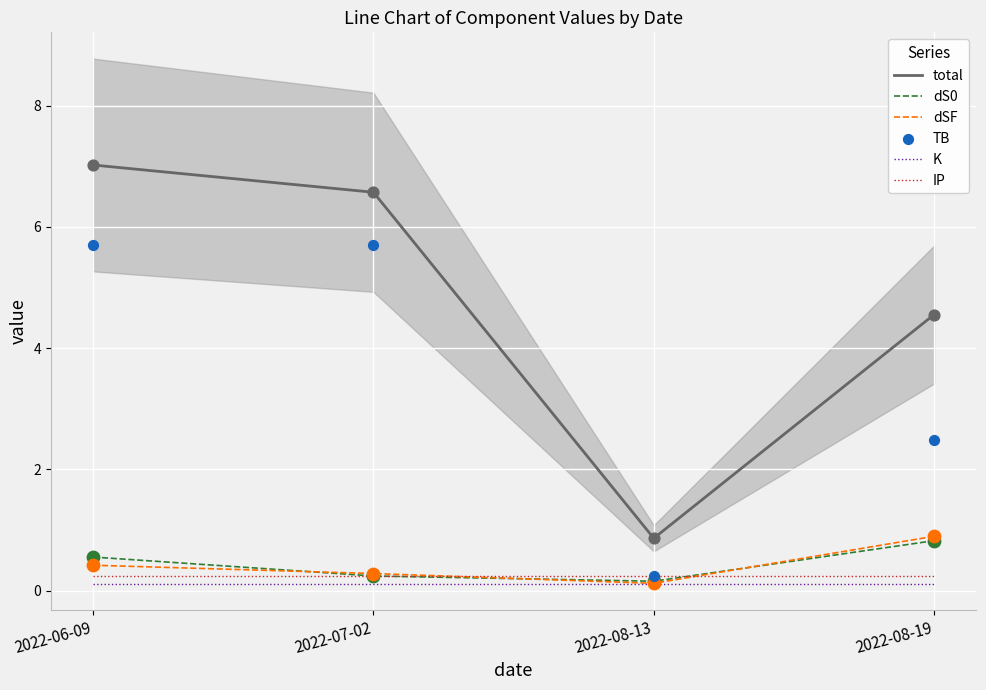

At how many categories does at least one series exceed 5?

2